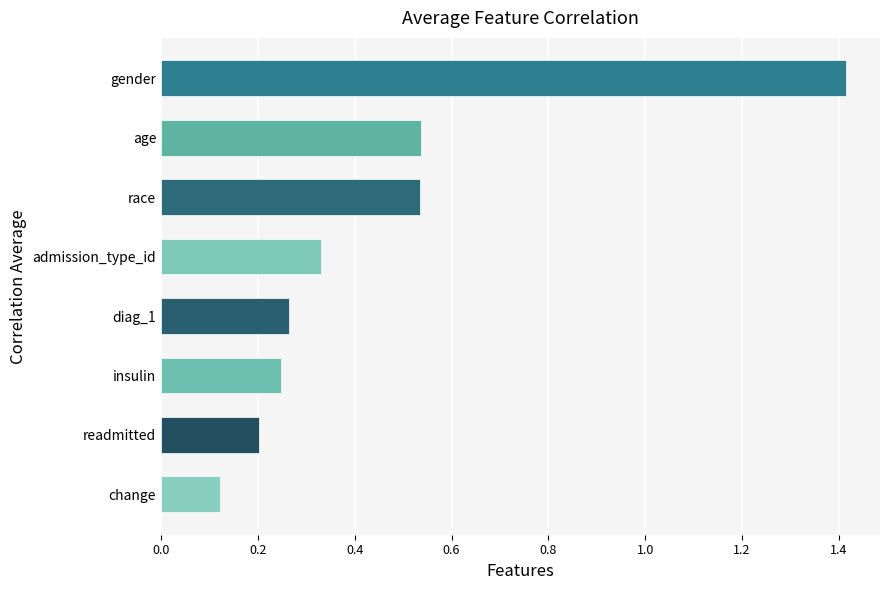

The chart shows a value of 0.5 at admission_type_id. True or false?

False